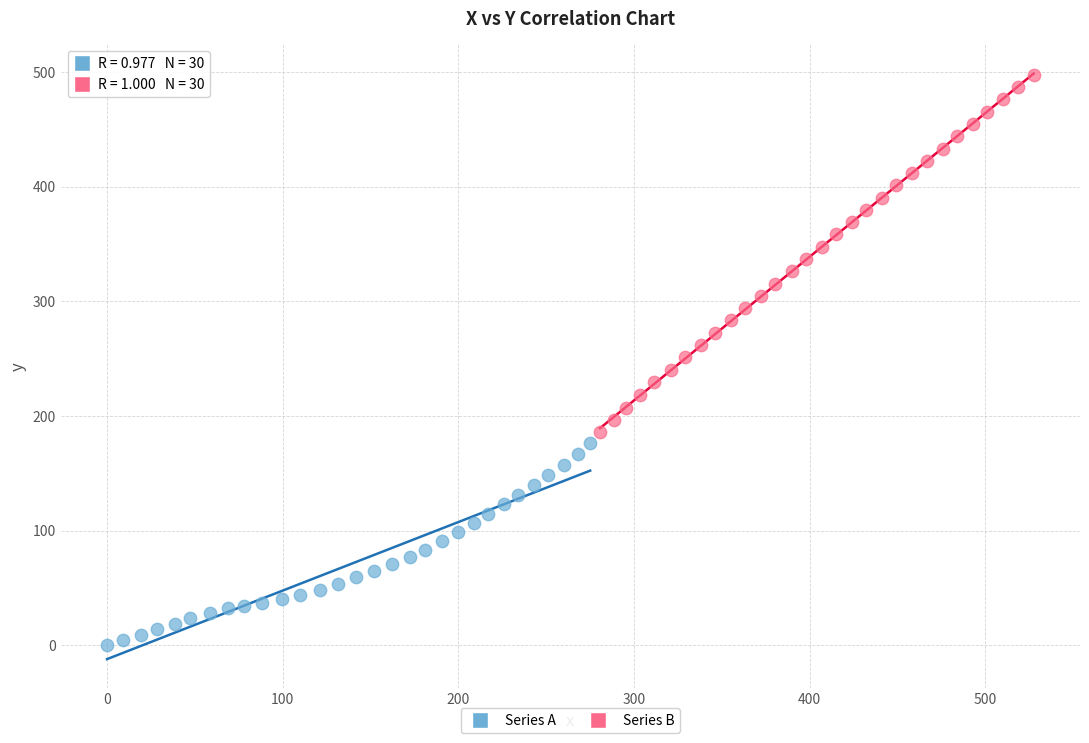

Which series reaches the minimum Y coordinate?

Series A